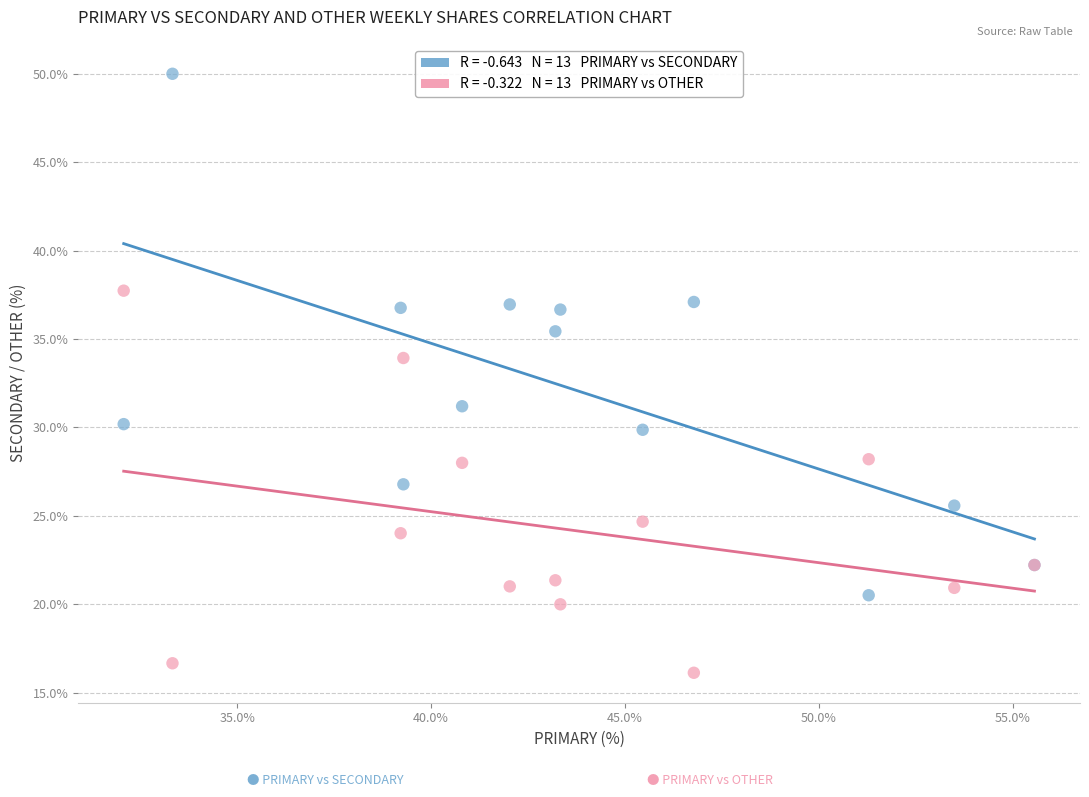

Across all series, what Y value is closest to 33?

33.9